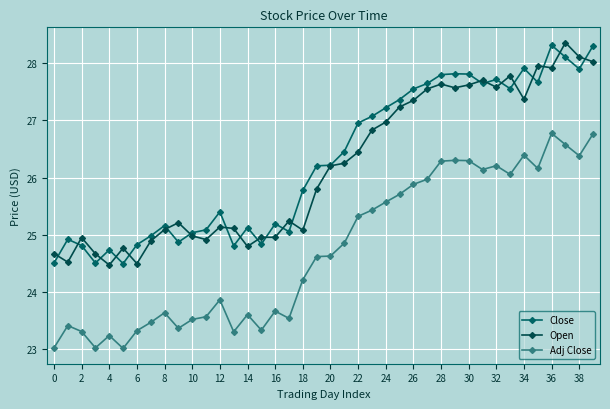

What is the difference between the maximum and minimum values in the Close series?

3.8